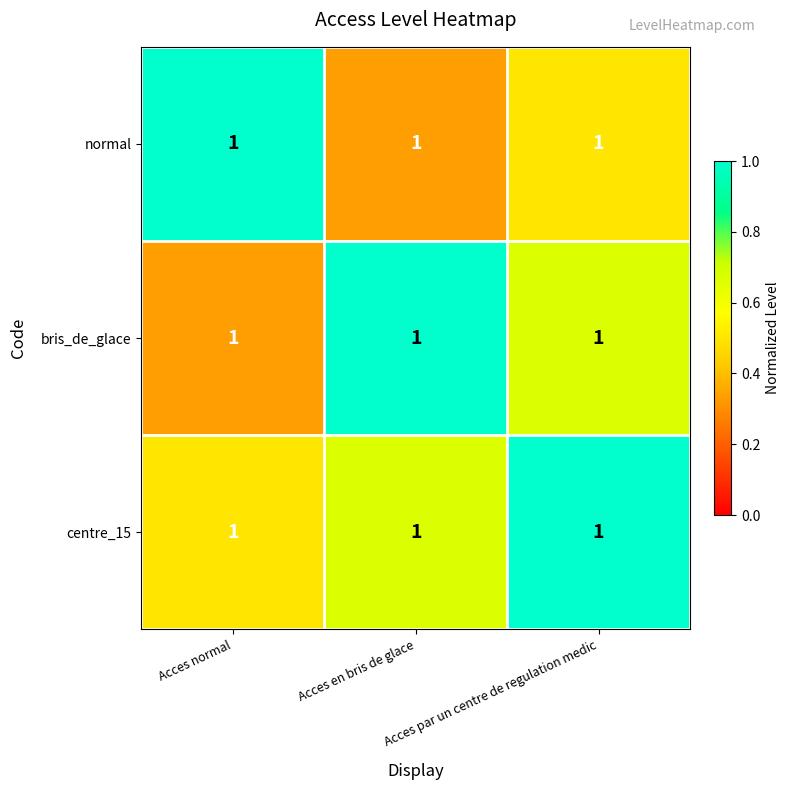

List the series in order of their peak value, highest first.

normal, bris_de_glace, centre_15